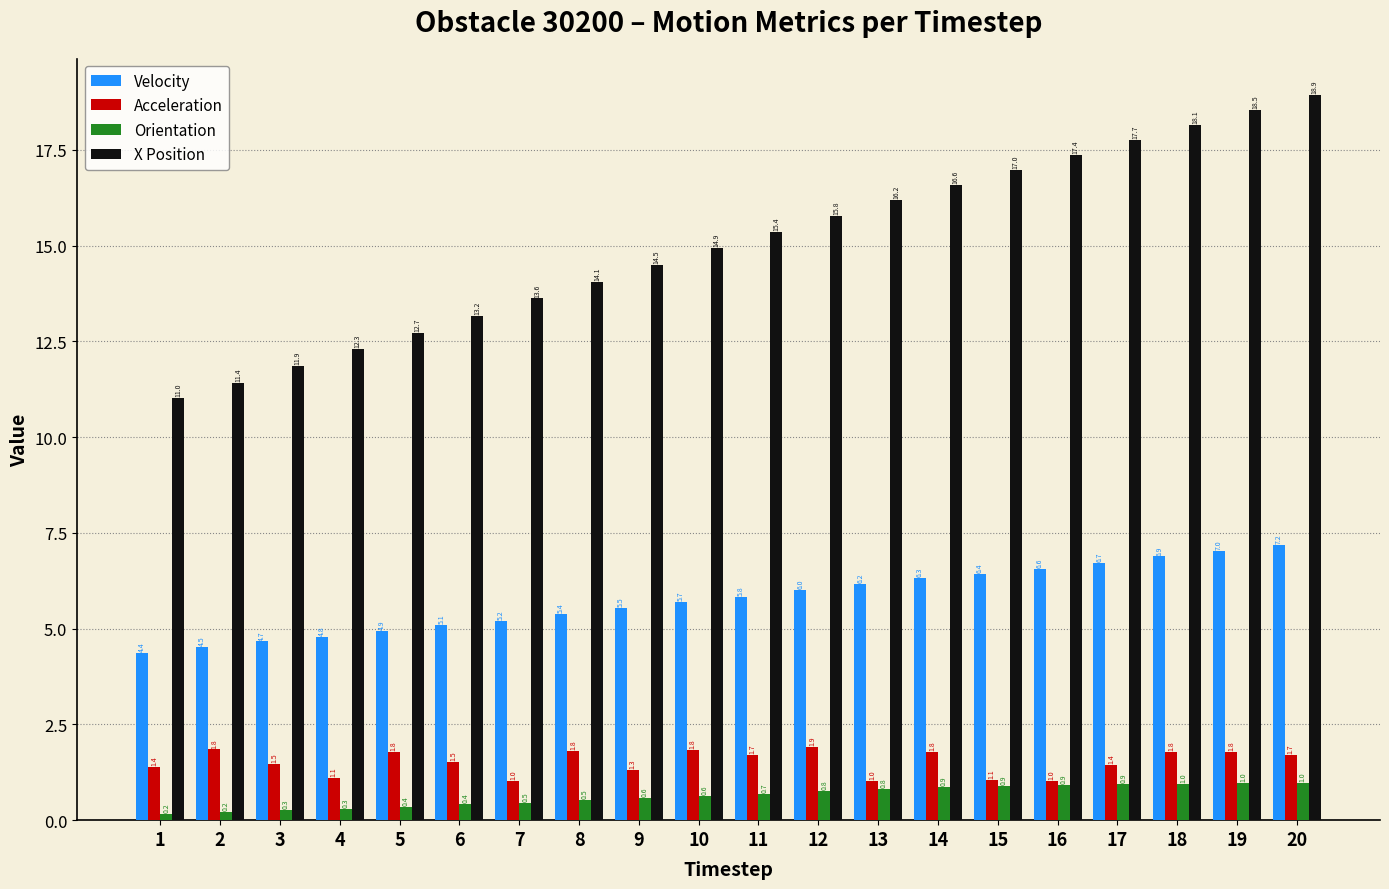

The value of Orientation at 18 is 1.0. True or false?

True